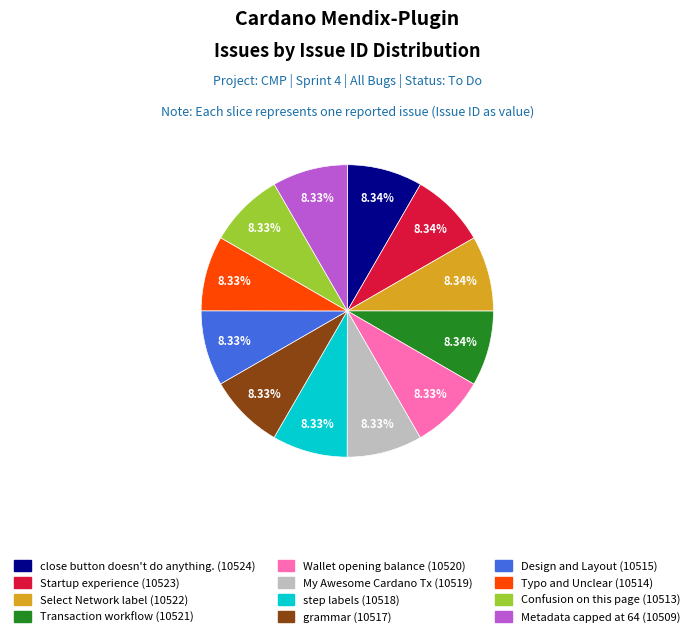

Is there any slice that represents more than half of the pie?

No